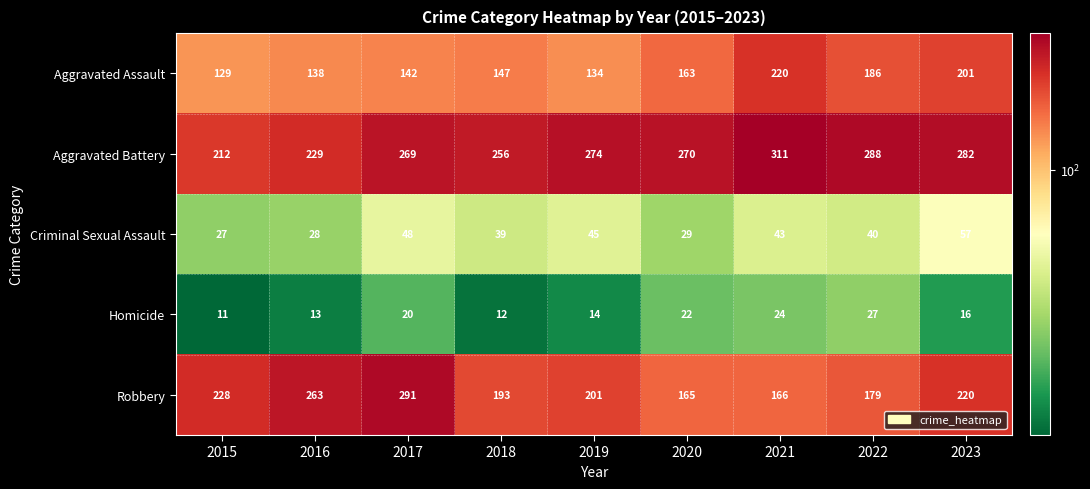

Which category has the lowest value across all series?

2015